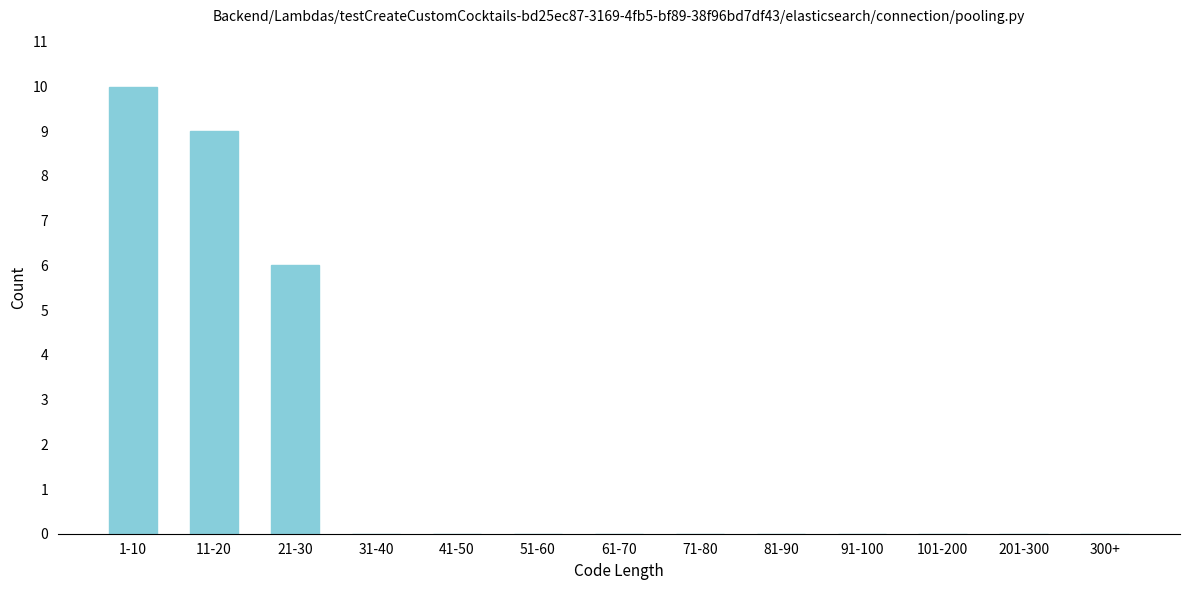

Reading left to right, list all the values displayed in this chart.

1-10=10	11-20=9	21-30=6	31-40=0	41-50=0	51-60=0	61-70=0	71-80=0	81-90=0	91-100=0	101-200=0	201-300=0	300+=0